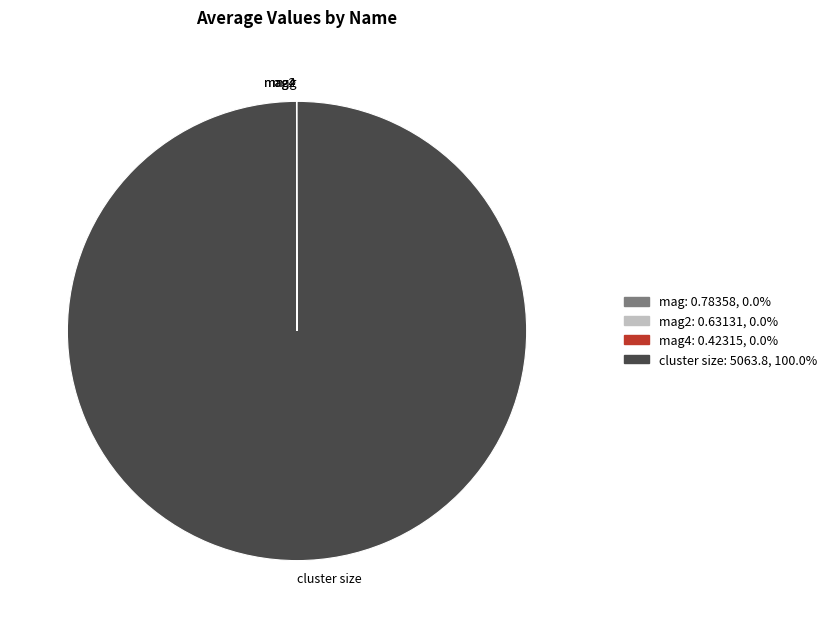

What is the largest slice in the pie chart?

cluster size